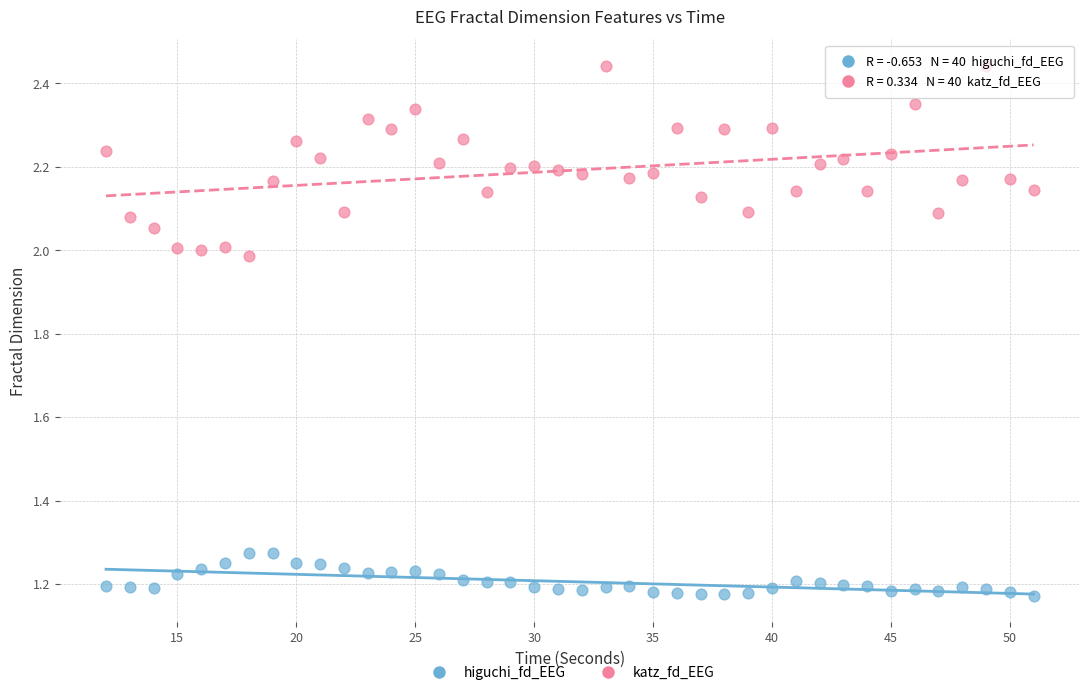

Which series reaches the maximum Y coordinate?

katz_fd_EEG